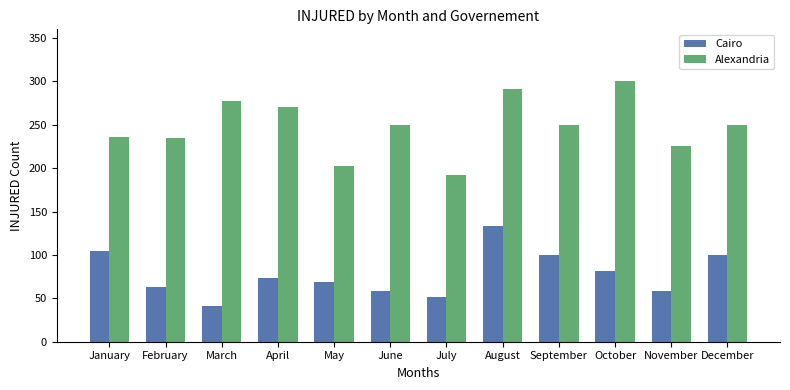

What is the difference between the Cairo values at February and January?

42